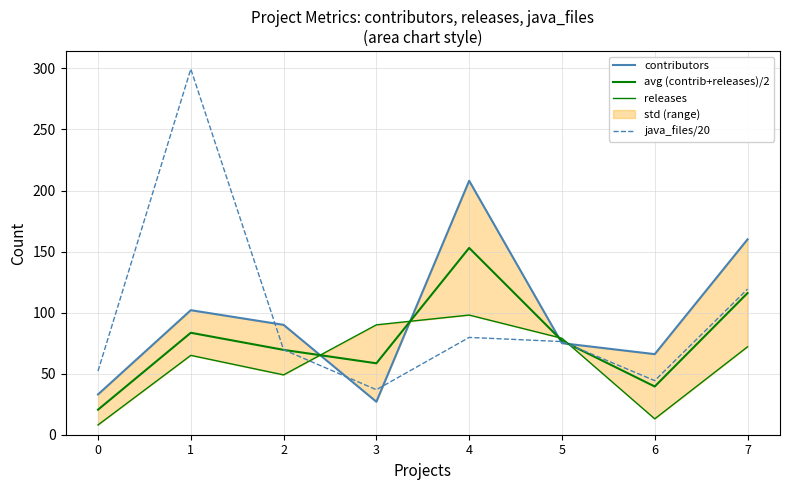

At how many categories does at least one series exceed 227?

1